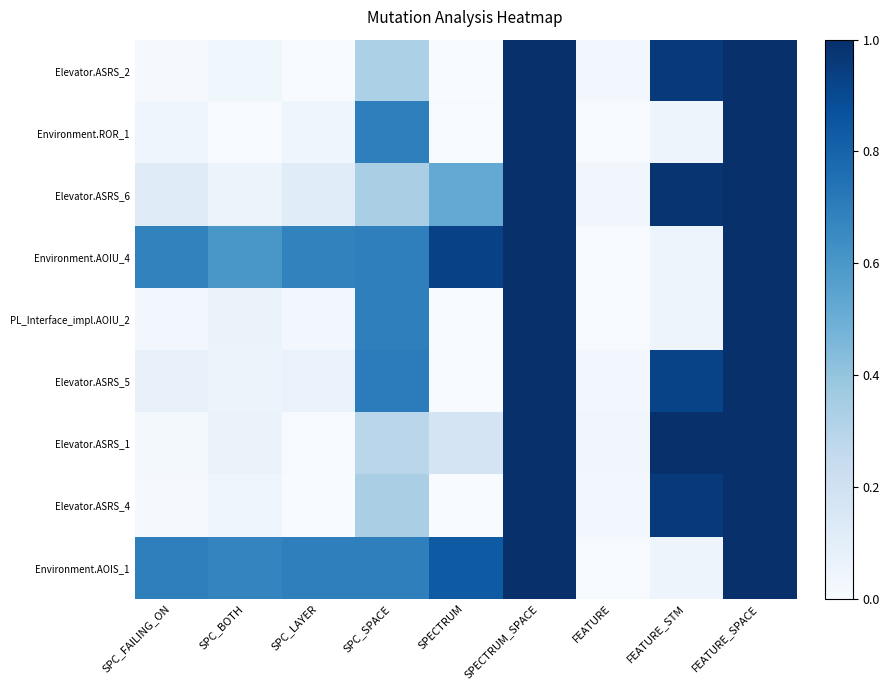

Reading right to left, extract all data points from this chart.

Elevator.ASRS_2: FEATURE_SPACE=1.0	FEATURE_STM=1.0	FEATURE=0.0	SPECTRUM_SPACE=1.0	SPECTRUM=0.0	SPC_SPACE=0.3	SPC_LAYER=0.0	SPC_BOTH=0.0	SPC_FAILING_ON=0.0
Environment.ROR_1: FEATURE_SPACE=1.0	FEATURE_STM=0.0	FEATURE=0.0	SPECTRUM_SPACE=1.0	SPECTRUM=0.0	SPC_SPACE=0.7	SPC_LAYER=0.0	SPC_BOTH=0.0	SPC_FAILING_ON=0.0
Elevator.ASRS_6: FEATURE_SPACE=1.0	FEATURE_STM=1.0	FEATURE=0.0	SPECTRUM_SPACE=1.0	SPECTRUM=0.5	SPC_SPACE=0.3	SPC_LAYER=0.1	SPC_BOTH=0.1	SPC_FAILING_ON=0.1
Environment.AOIU_4: FEATURE_SPACE=1.0	FEATURE_STM=0.0	FEATURE=0.0	SPECTRUM_SPACE=1.0	SPECTRUM=0.9	SPC_SPACE=0.7	SPC_LAYER=0.7	SPC_BOTH=0.6	SPC_FAILING_ON=0.7
PL_Interface_impl.AOIU_2: FEATURE_SPACE=1.0	FEATURE_STM=0.0	FEATURE=0.0	SPECTRUM_SPACE=1.0	SPECTRUM=0.0	SPC_SPACE=0.7	SPC_LAYER=0.0	SPC_BOTH=0.1	SPC_FAILING_ON=0.0
Elevator.ASRS_5: FEATURE_SPACE=1.0	FEATURE_STM=0.9	FEATURE=0.0	SPECTRUM_SPACE=1.0	SPECTRUM=0.0	SPC_SPACE=0.7	SPC_LAYER=0.1	SPC_BOTH=0.1	SPC_FAILING_ON=0.1
Elevator.ASRS_1: FEATURE_SPACE=1.0	FEATURE_STM=1.0	FEATURE=0.0	SPECTRUM_SPACE=1.0	SPECTRUM=0.2	SPC_SPACE=0.3	SPC_LAYER=0.0	SPC_BOTH=0.1	SPC_FAILING_ON=0.0
Elevator.ASRS_4: FEATURE_SPACE=1.0	FEATURE_STM=1.0	FEATURE=0.0	SPECTRUM_SPACE=1.0	SPECTRUM=0.0	SPC_SPACE=0.3	SPC_LAYER=0.0	SPC_BOTH=0.0	SPC_FAILING_ON=0.0
Environment.AOIS_1: FEATURE_SPACE=1.0	FEATURE_STM=0.0	FEATURE=0.0	SPECTRUM_SPACE=1.0	SPECTRUM=0.8	SPC_SPACE=0.7	SPC_LAYER=0.7	SPC_BOTH=0.7	SPC_FAILING_ON=0.7